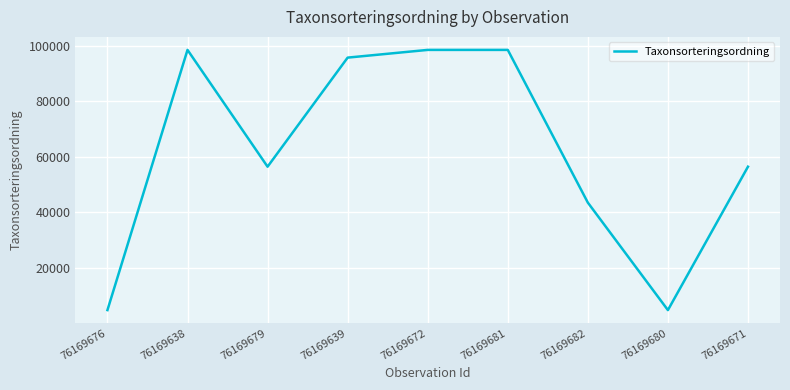

What is the smallest value displayed?

4711